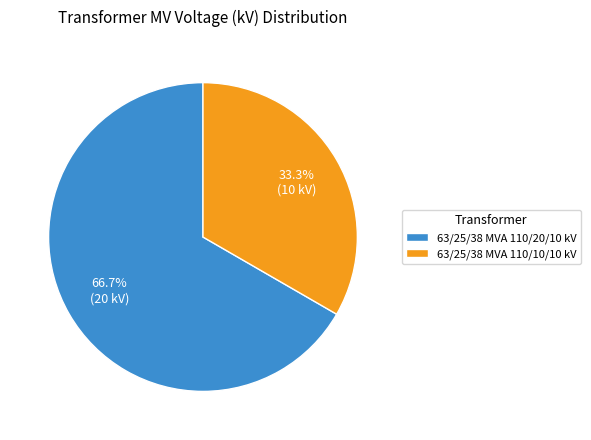

Combined, do 63/25/38 MVA 110/10/10 kV and 63/25/38 MVA 110/20/10 kV account for over 50%?

Yes